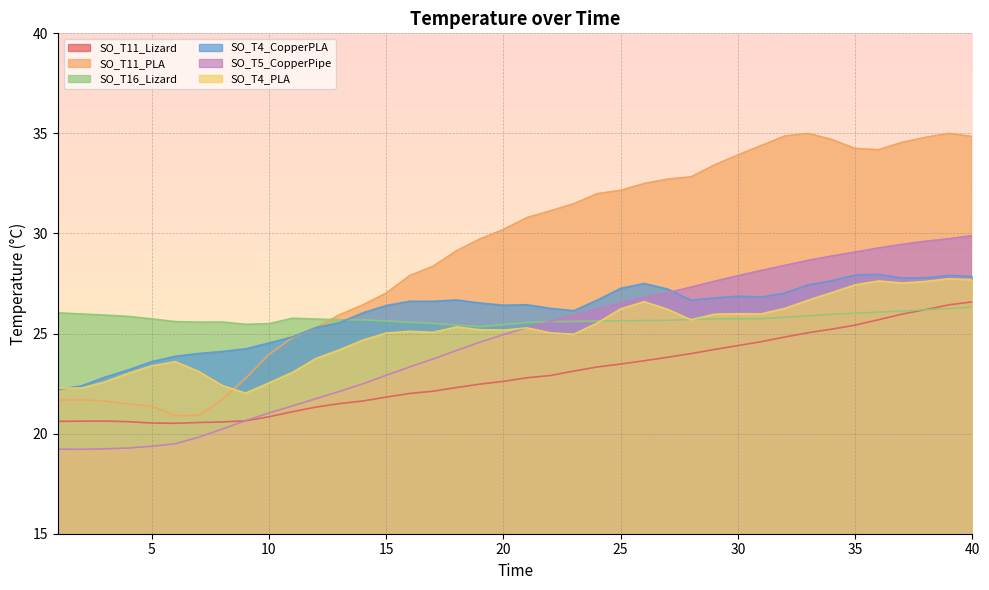

True or false: SO_T5_CopperPipe has more than 0 points higher than both neighbors.

False